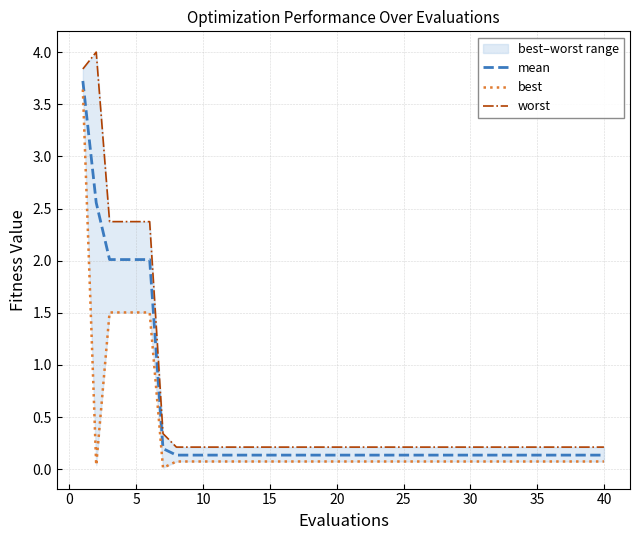

True or false: mean and best cross at least once.

False